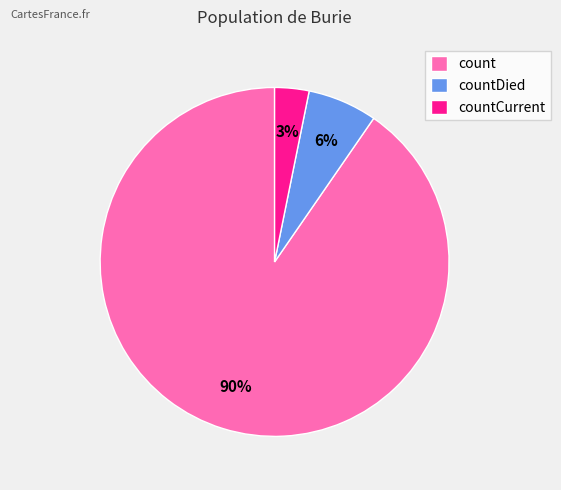

To the nearest percent, what is the difference between the countCurrent and countDied slice percentages?

3%